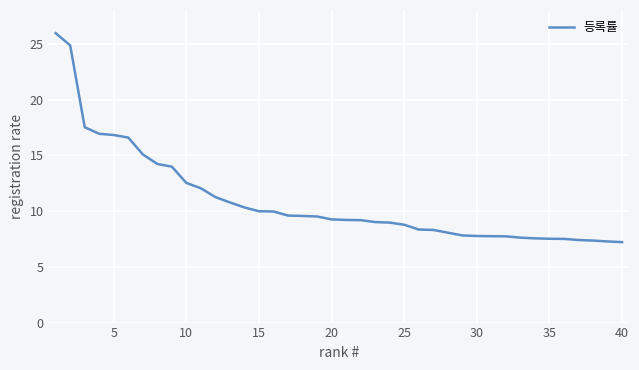

What is the smallest value displayed?

7.2